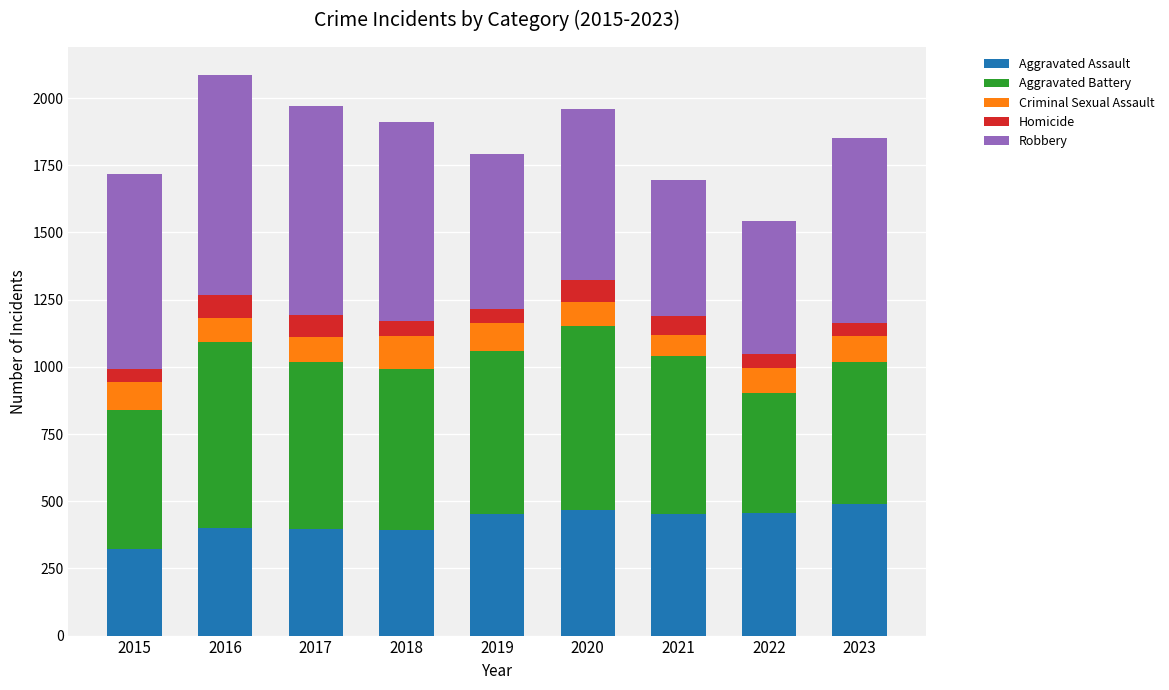

Which category has the lowest value in the Aggravated Assault series?

2015